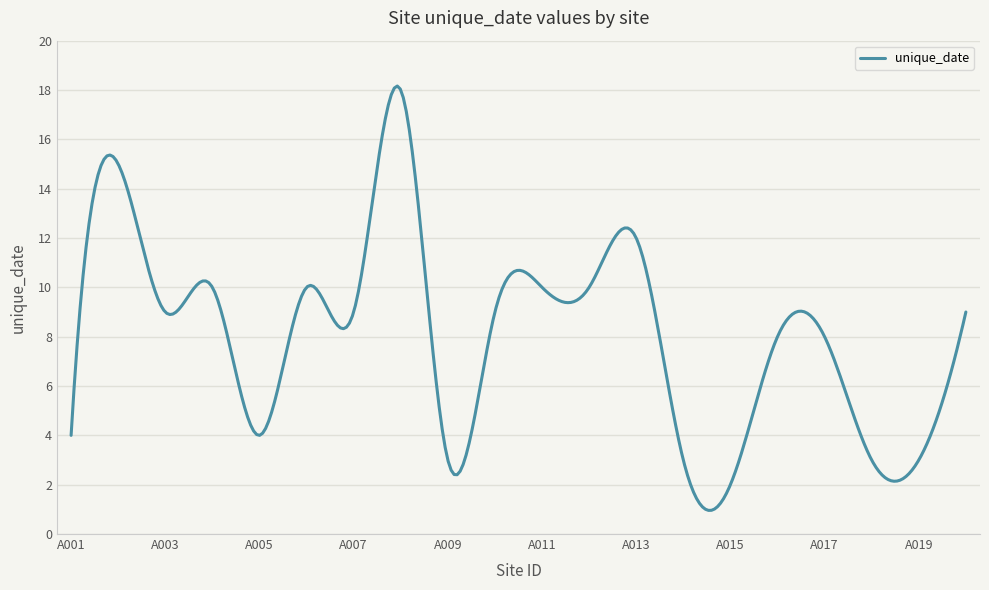

What is the smallest value displayed?

1.0